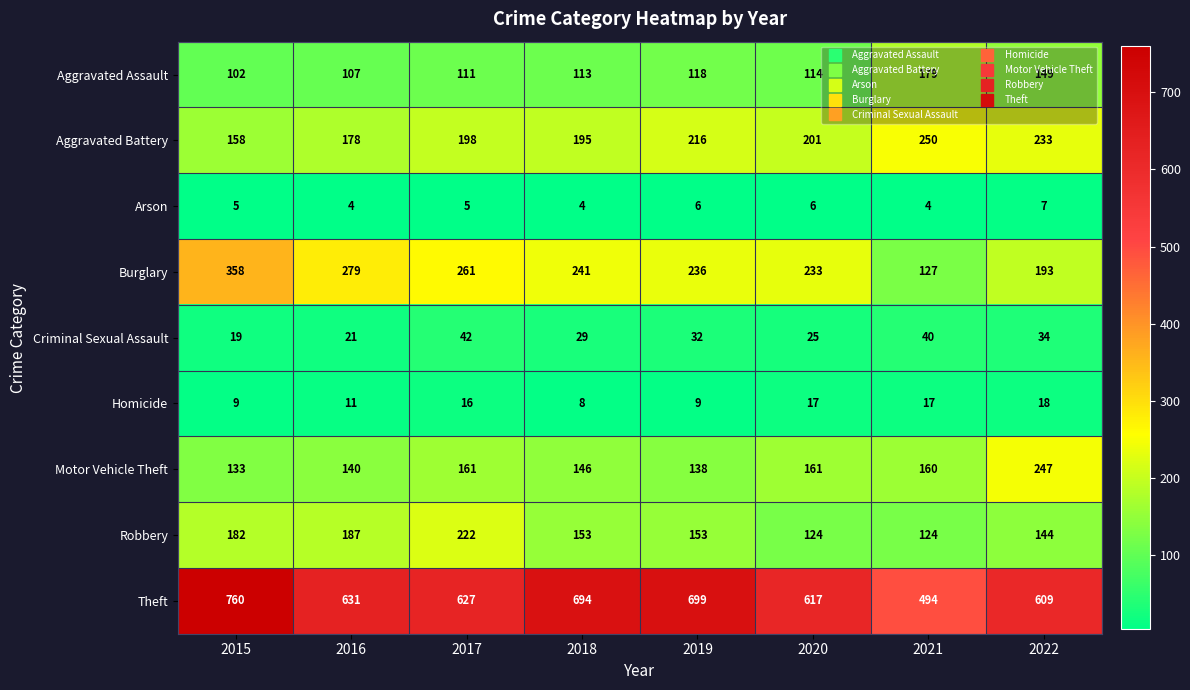

Read the Motor Vehicle Theft value at 2022.

247